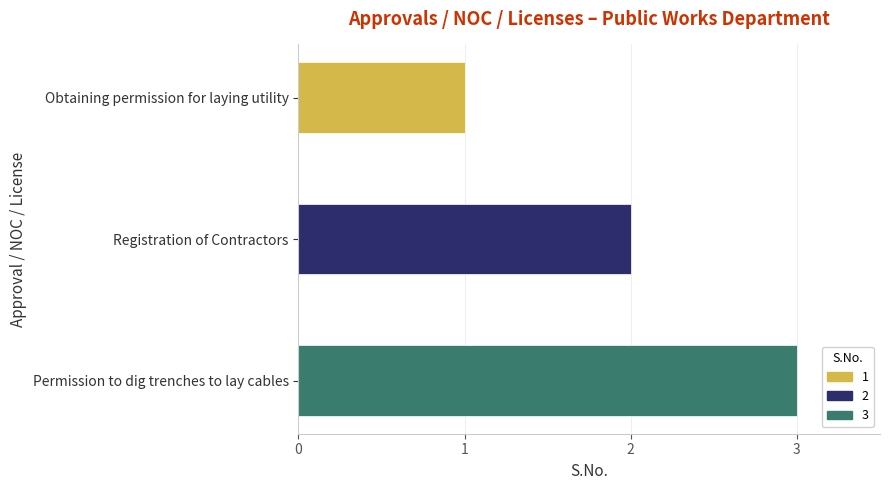

Are the bars horizontal?

Yes